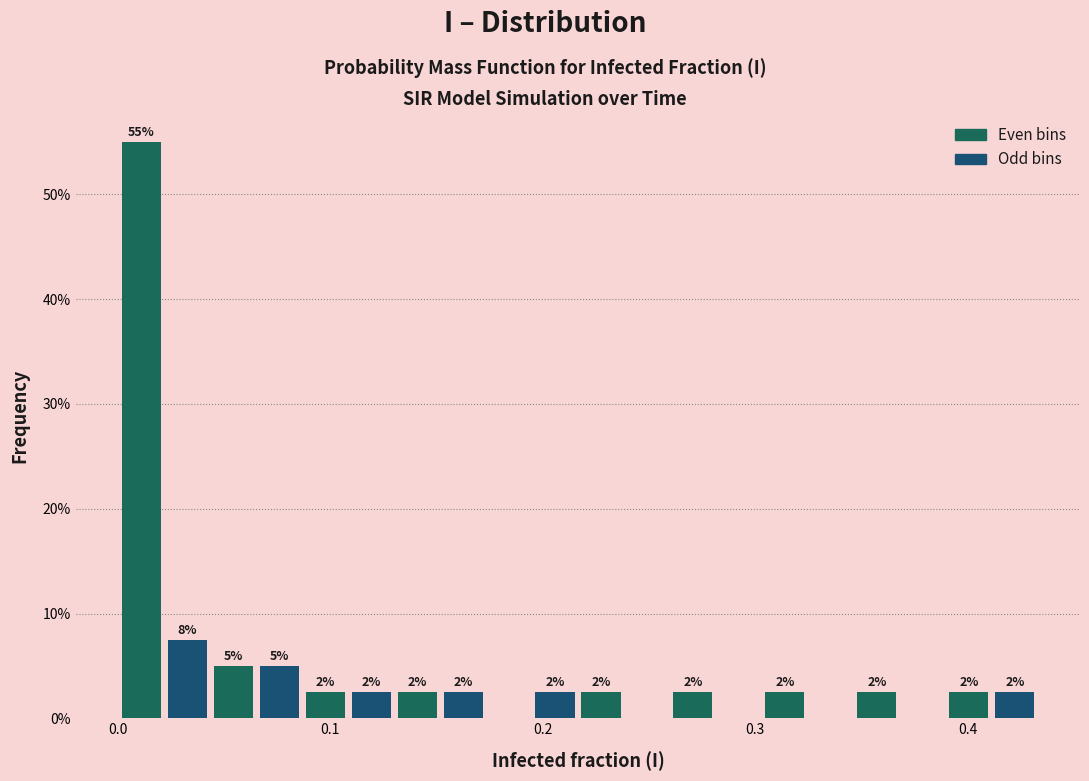

Around what value on the x-axis is the tallest bar? Give the approximate position of its centre, as read against the axis.

0.01